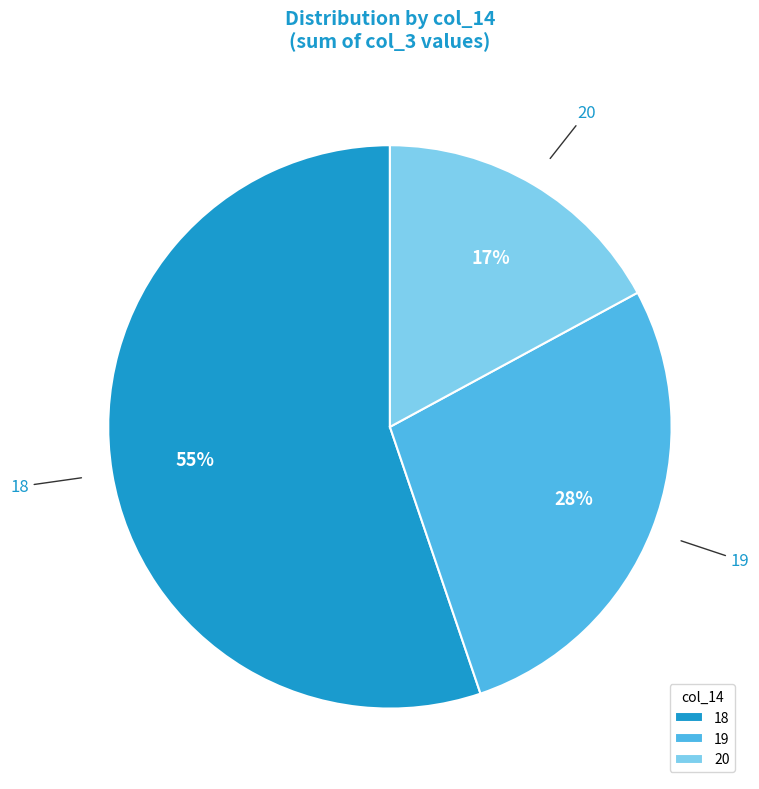

To the nearest percent, what portion does 18 represent?

55%